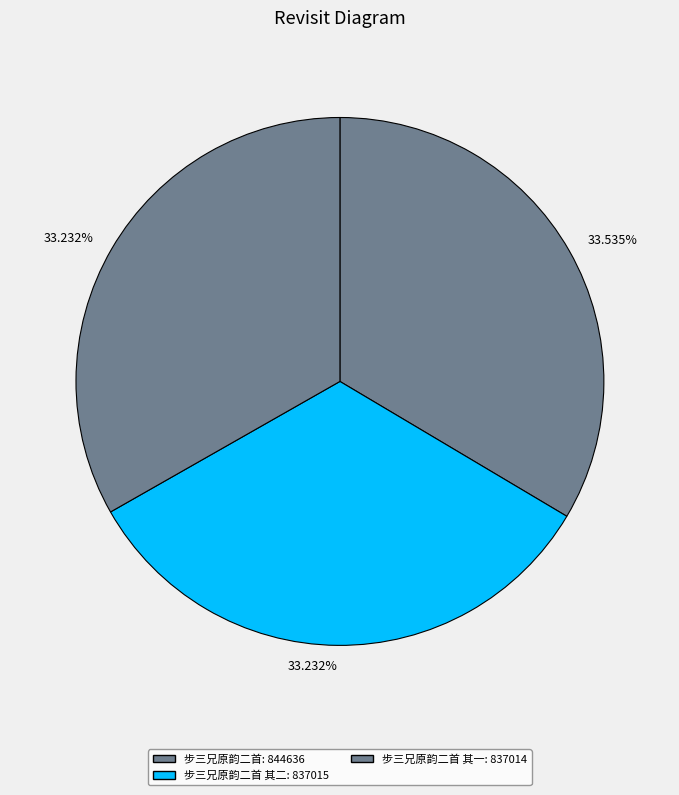

What is the largest slice in the pie chart?

步三兄原韵二首